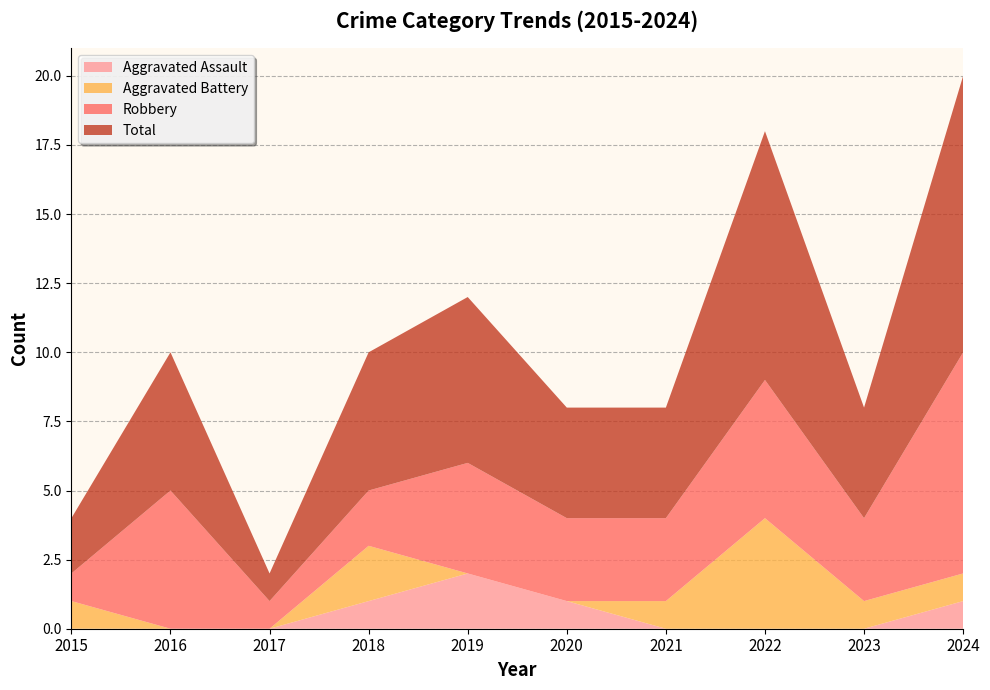

Reading left to right, what are all the values shown in this chart?

Aggravated Assault: 0	0	0	1	2	1	0	0	0	1
Aggravated Battery: 1	0	0	2	0	0	1	4	1	1
Robbery: 1	5	1	2	4	3	3	5	3	8
Total: 2	5	1	5	6	4	4	9	4	10